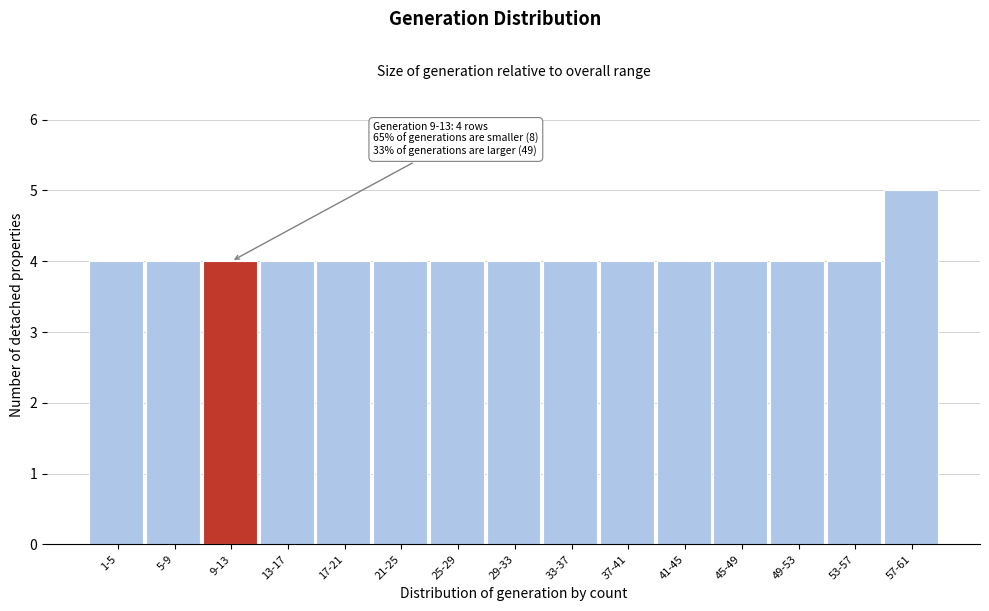

Reading left to right, what are all the values shown in this chart?

4	4	4	4	4	4	4	4	4	4	4	4	4	4	5